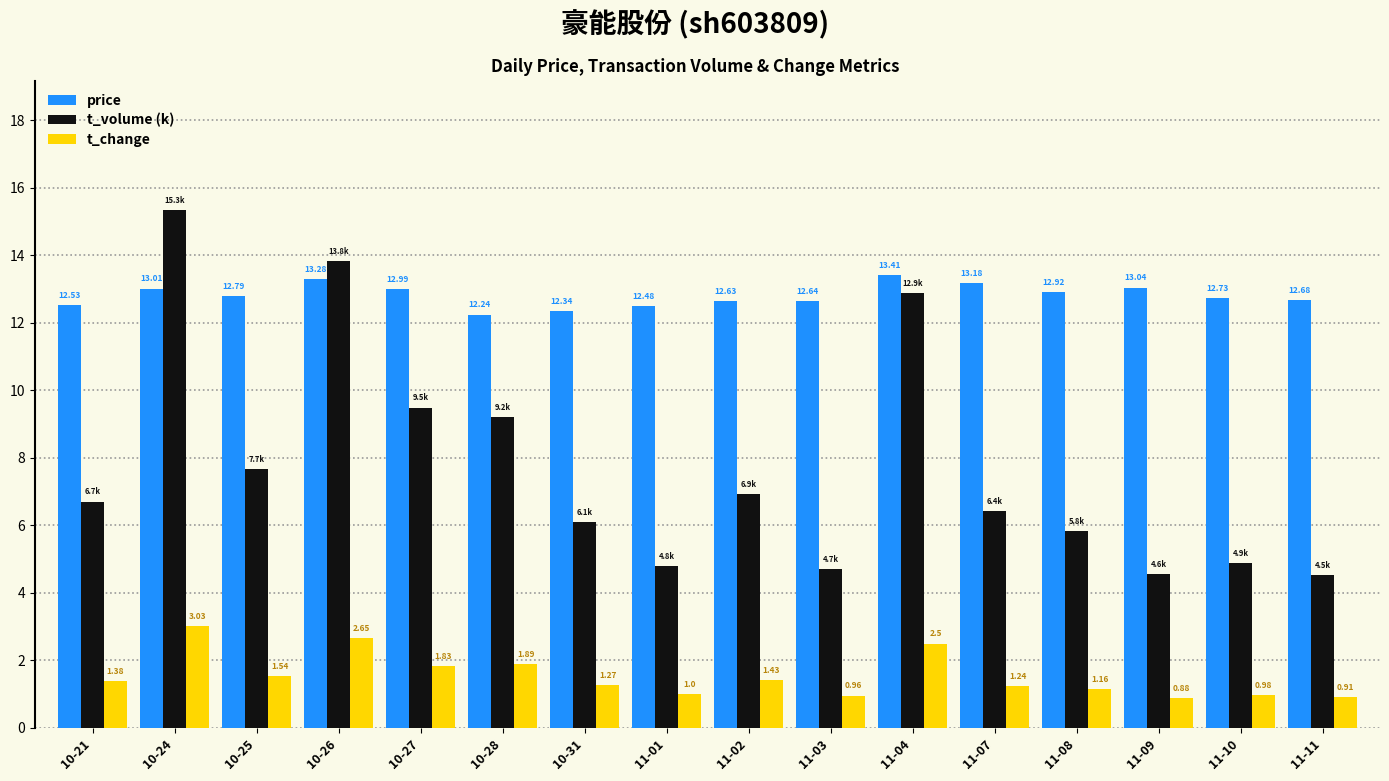

Rank the series by their average value, from highest to lowest.

price, t_volume (k), t_change